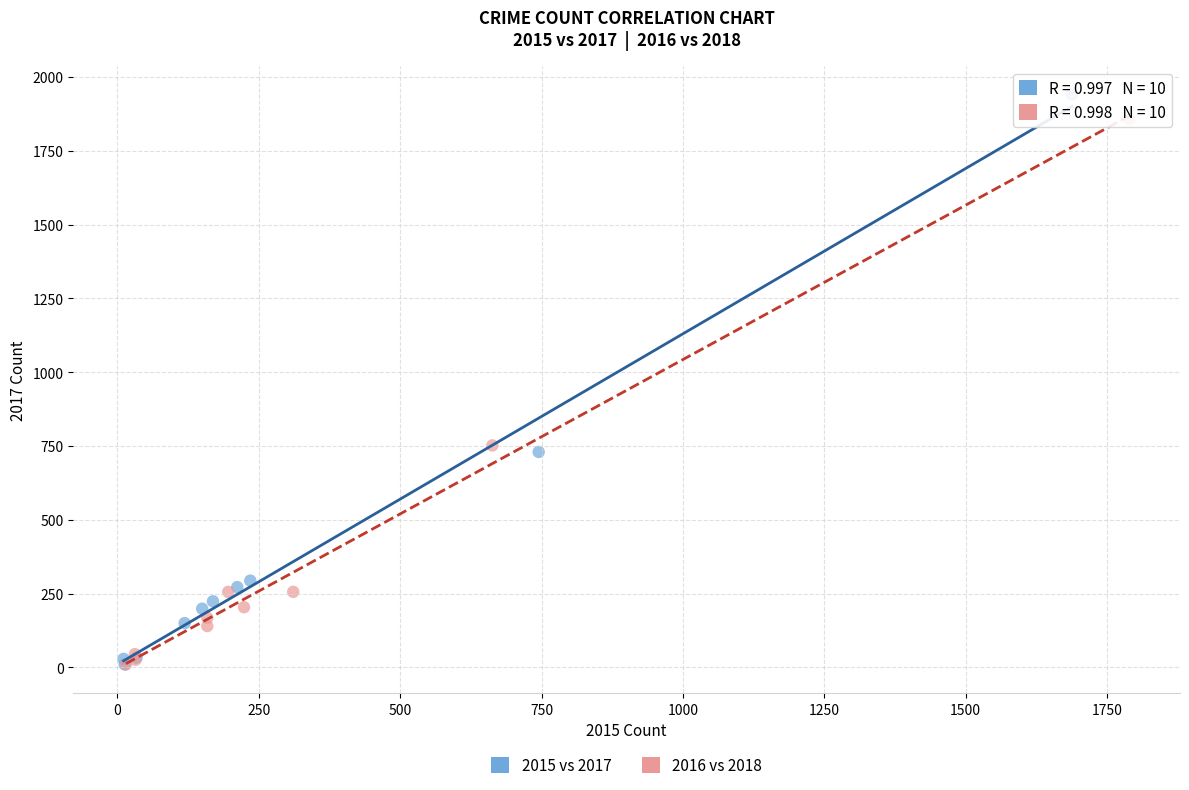

Which series has the largest Y range (max minus min)?

2015 vs 2017